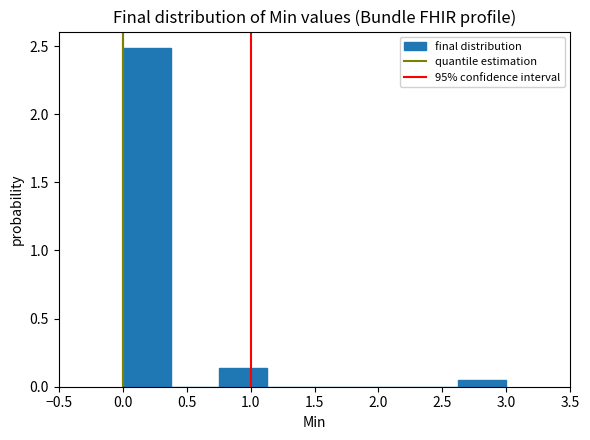

Reading left to right, transcribe this chart: for each bar, give the range it covers on the x-axis and its height. Neither the bar edges nor the heights are printed on the chart, so give them approximately, as read against the axes.

0.000 to 0.375: 2.50
0.375 to 0.750: 0
0.750 to 1.125: 0.15
1.125 to 1.500: 0
1.500 to 1.875: 0
1.875 to 2.250: 0
2.250 to 2.625: 0
2.625 to 3.000: under 0.05